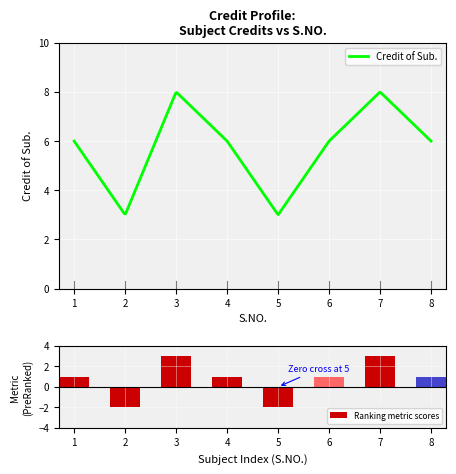

What is the sum of all values?

6